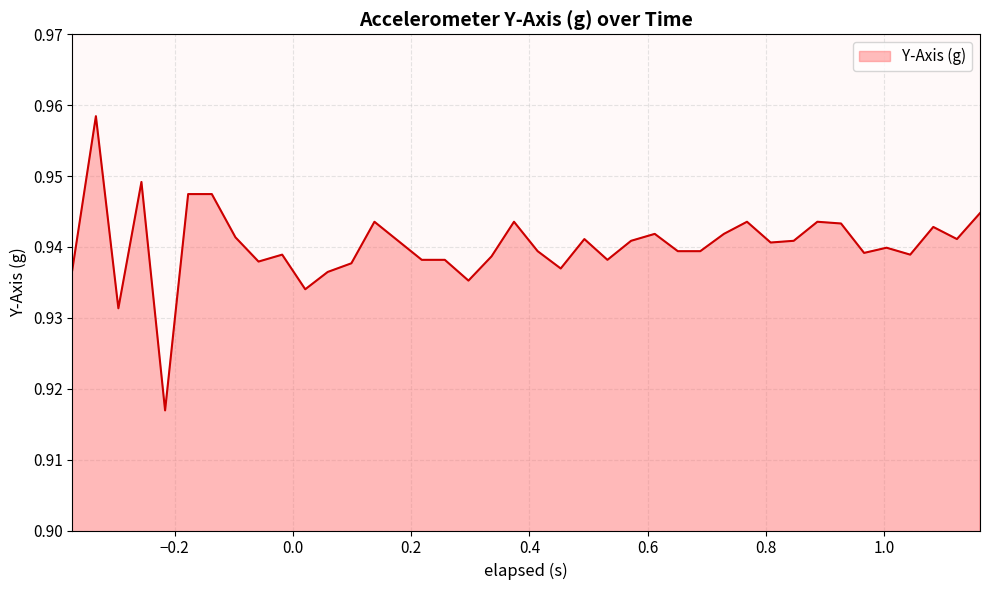

True or false: there are more than 1 points higher than both neighbors.

True